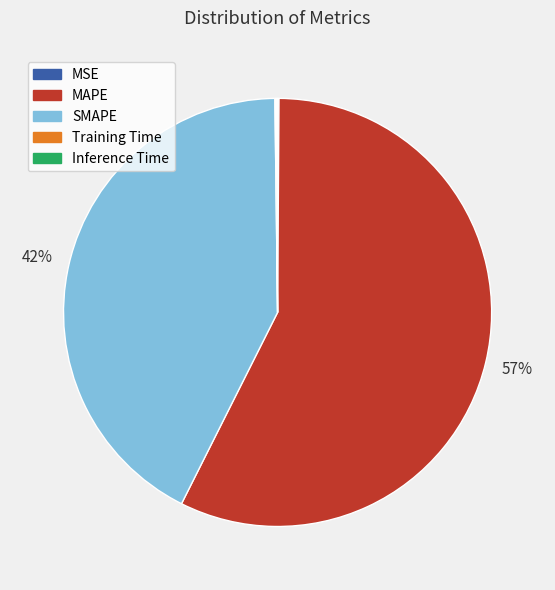

Which slice is the largest?

MAPE